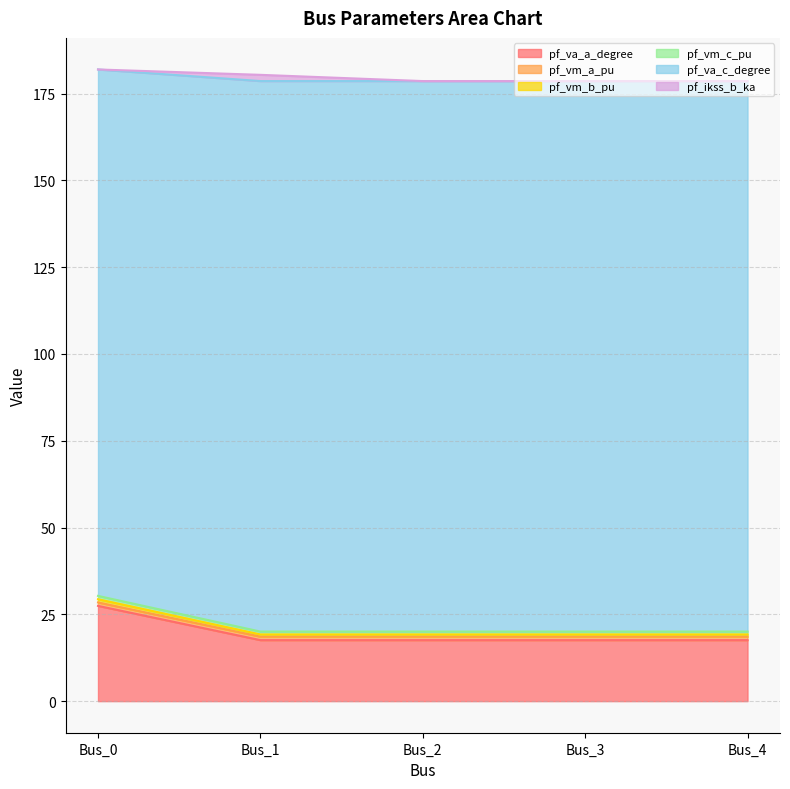

What is the highest value of the pf_va_a_degree series?

27.4